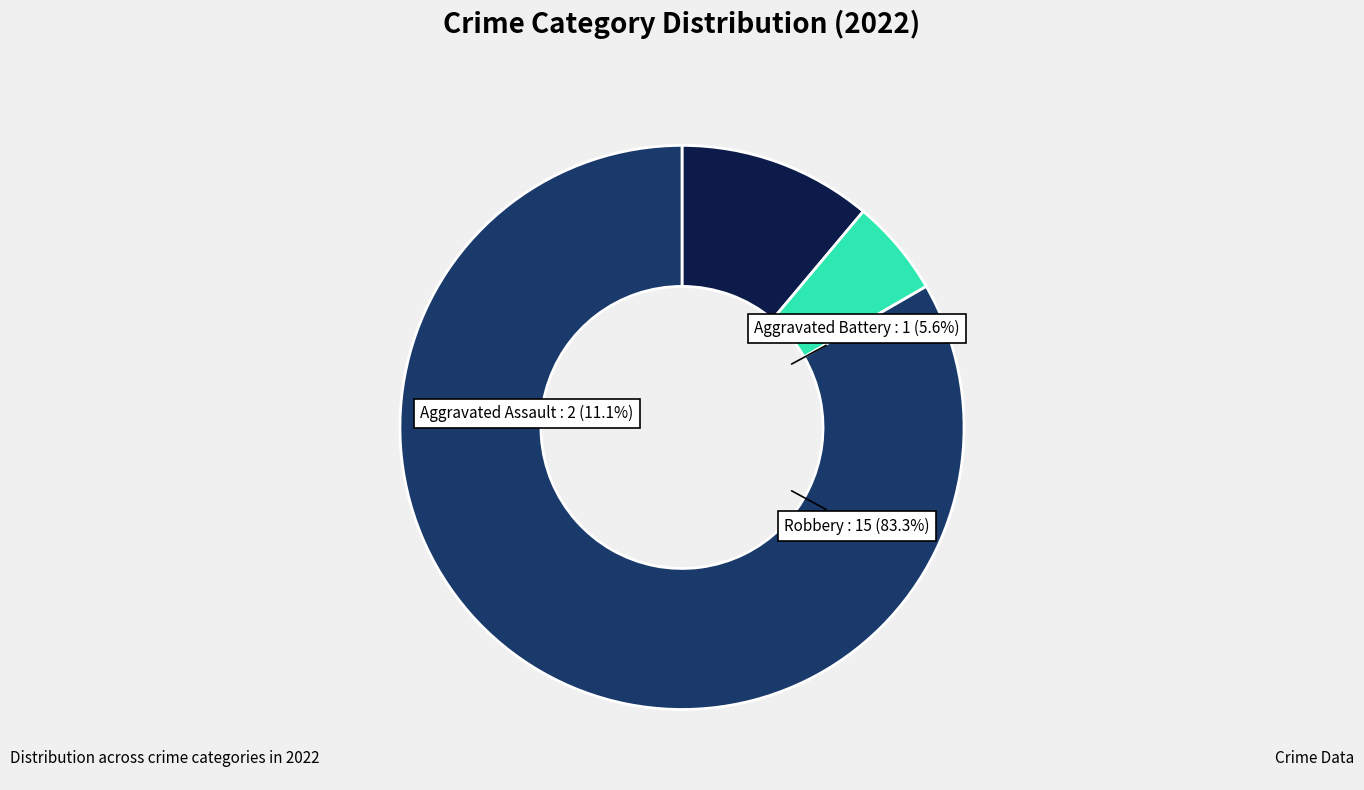

To the nearest percent, what is the combined percentage of Aggravated Battery and Robbery?

89%